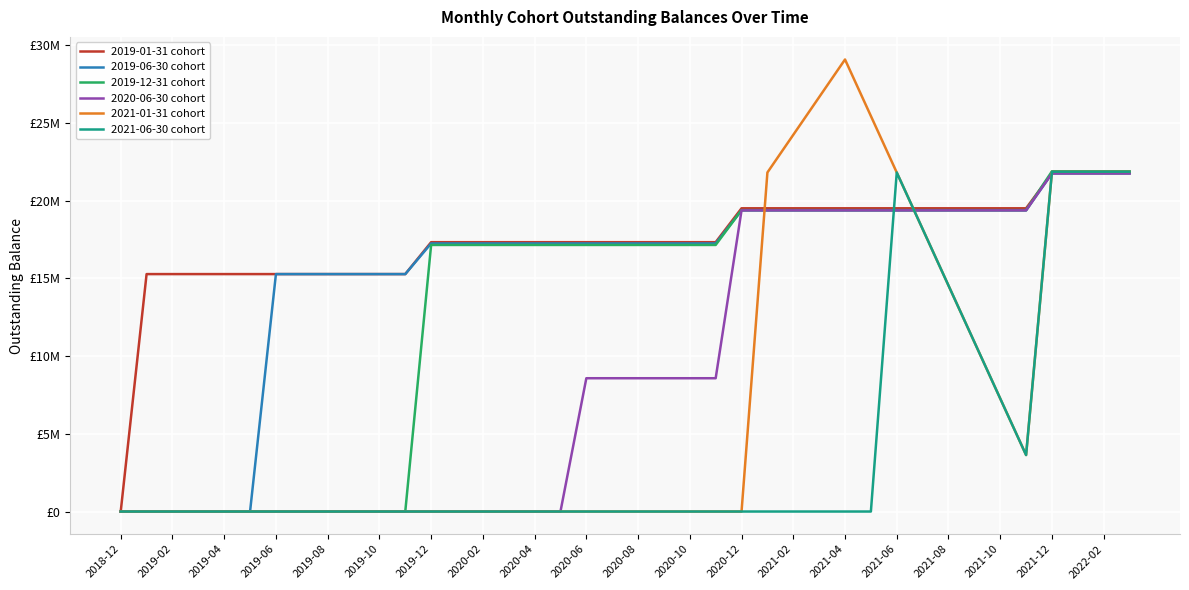

Does the chart have visible grid lines?

Yes